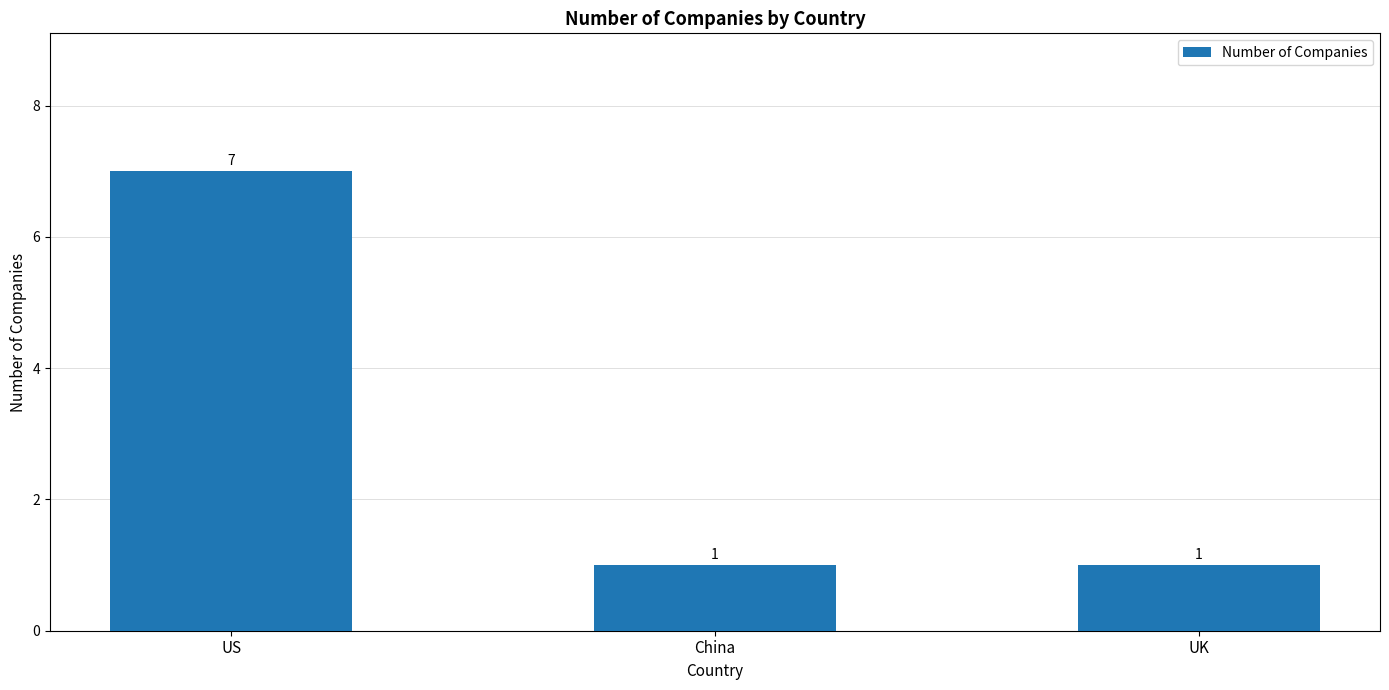

What is the sum of all values?

9